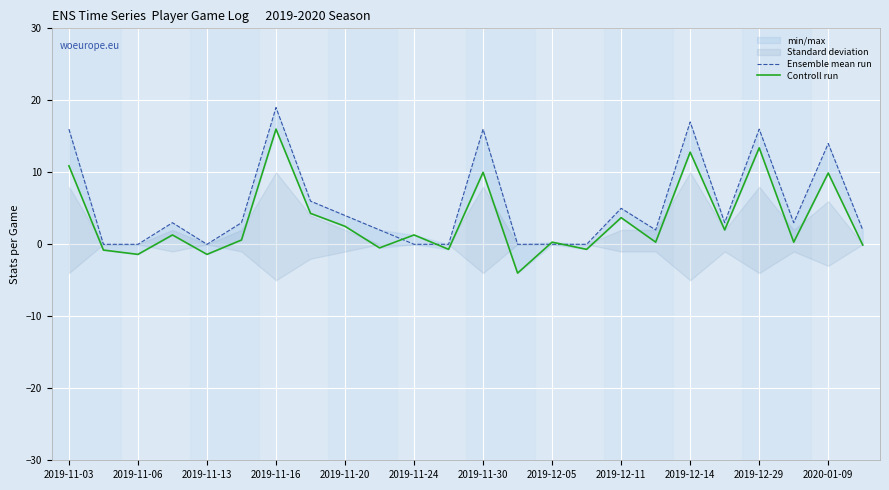

Where does the Controll run series first go above 1?

2019-11-03